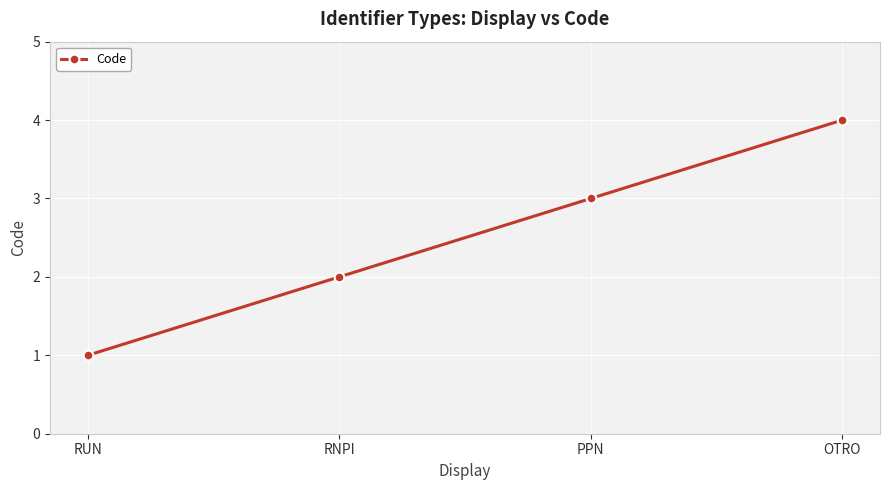

Which category has the lowest value across all series?

RUN